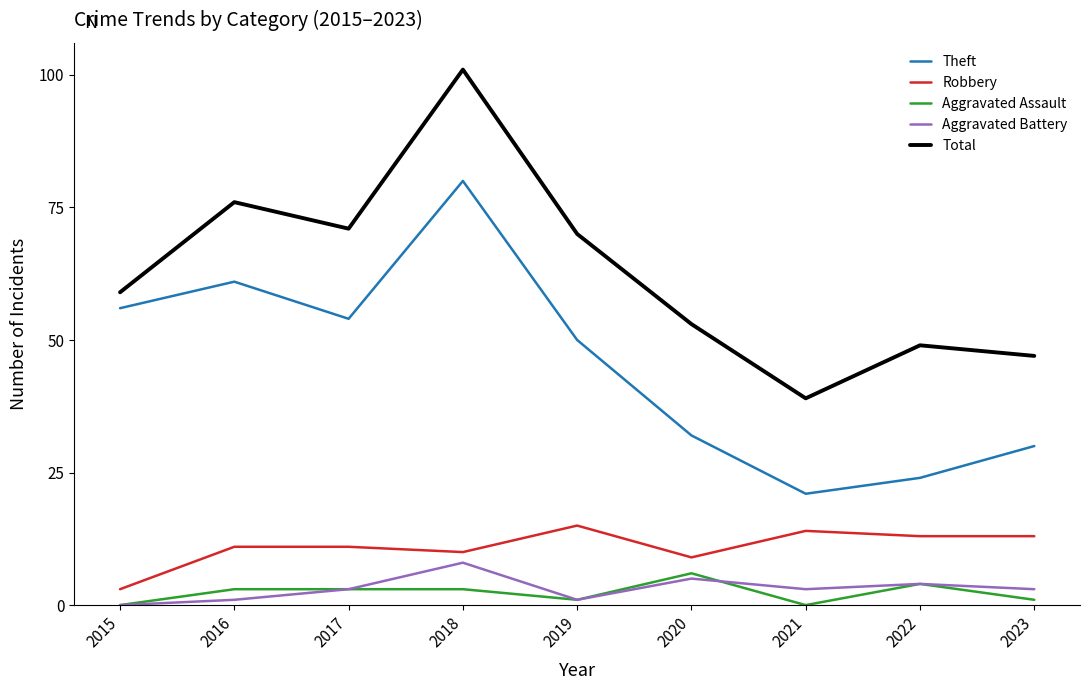

What is the average value of the Robbery series?

11